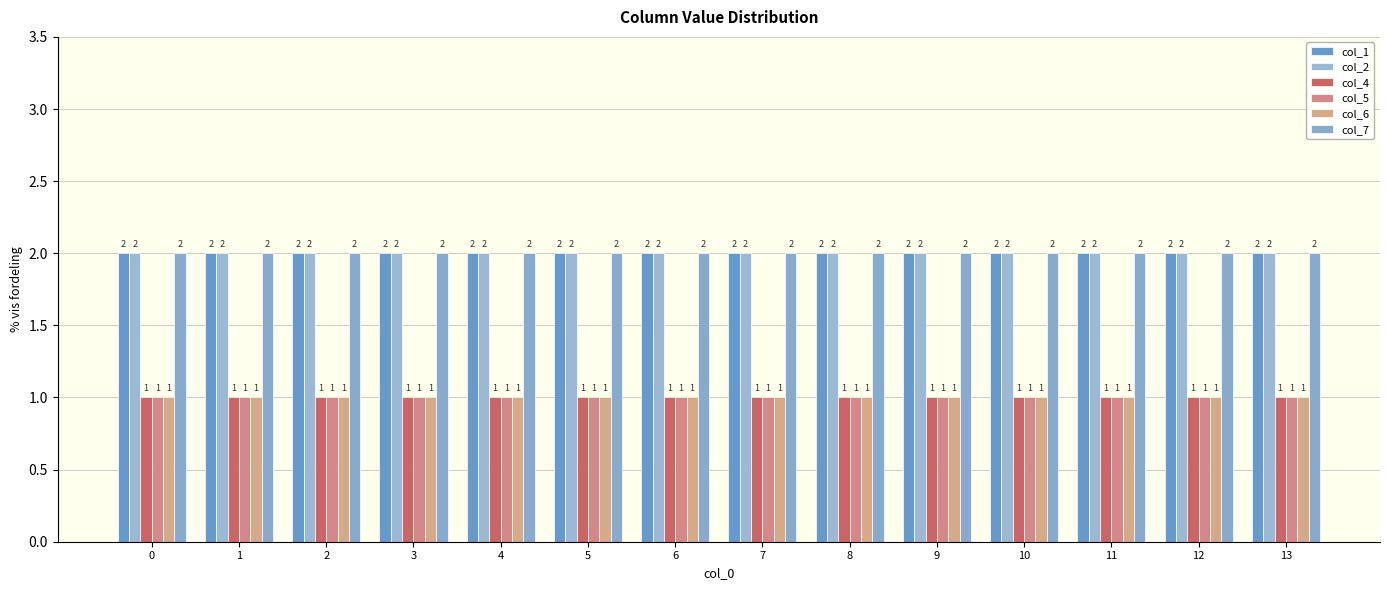

True or false: col_2 has a value of 2 at 9.

True